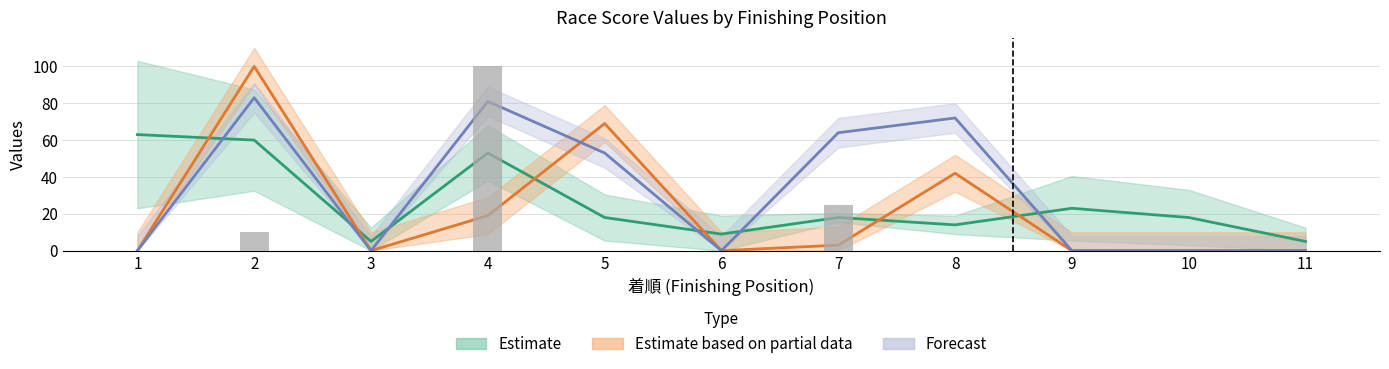

List the labels in order of value, smallest first.

1, 3, 5, 6, 8, 9, 10, 11, 2, 7, 4